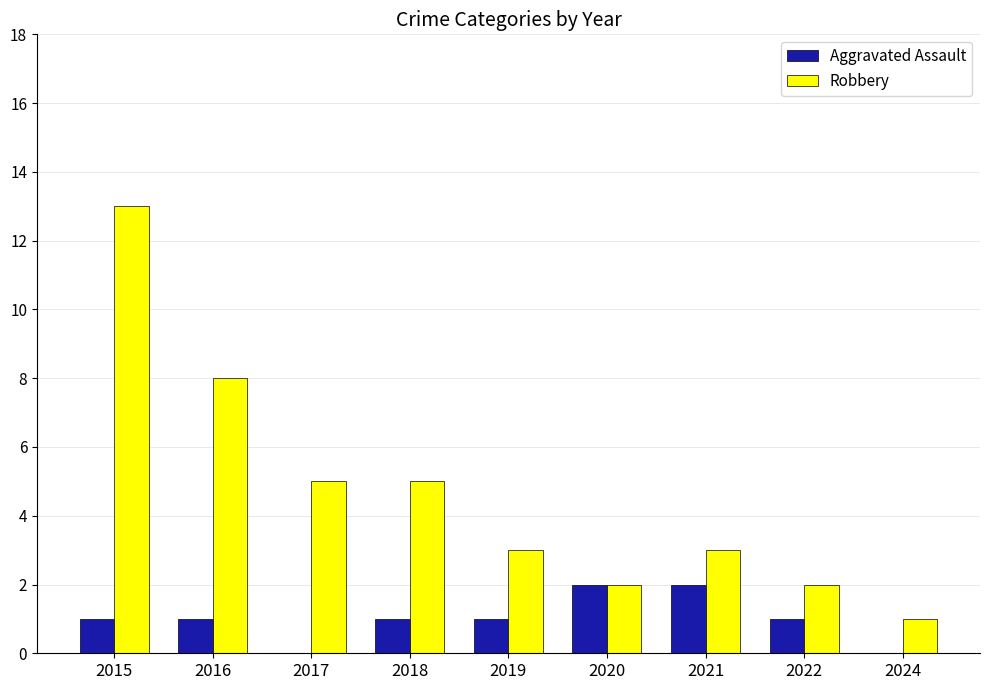

Reading left to right, transcribe all the data shown in this chart.

Aggravated Assault: 1	1	0	1	1	2	2	1	0
Robbery: 13	8	5	5	3	2	3	2	1